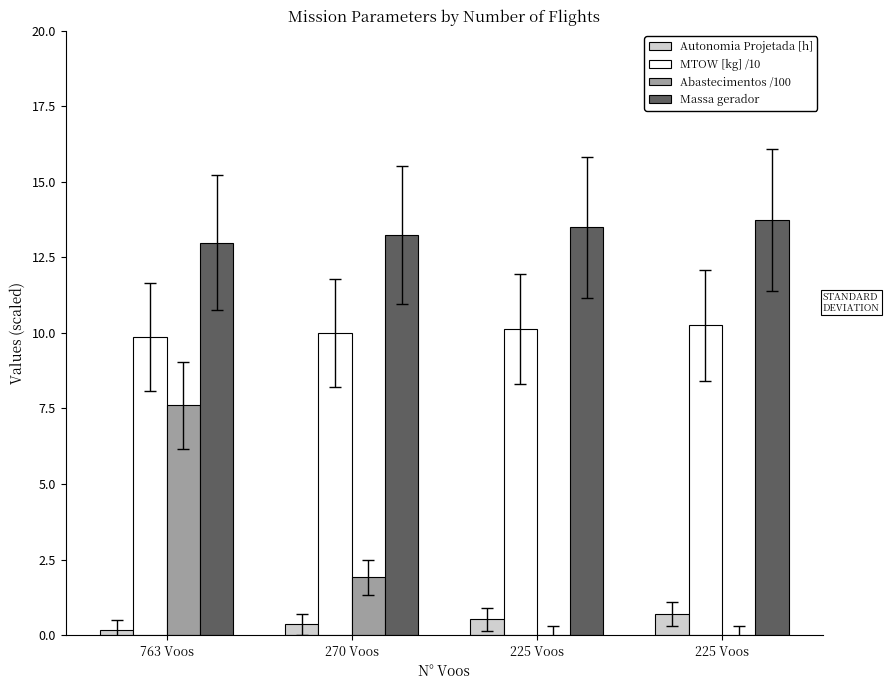

At which label does MTOW [kg] /10 reach its minimum?

763 Voos